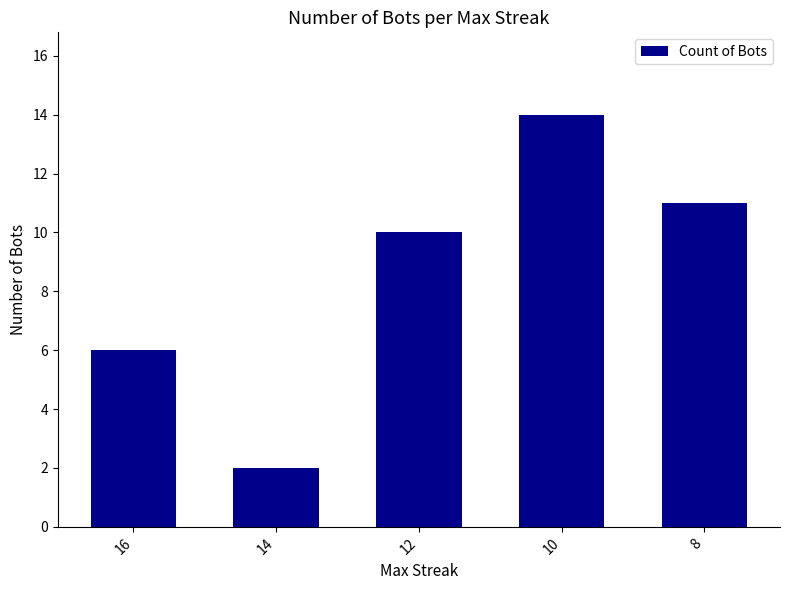

What is the difference between the values at 16 and 12?

4